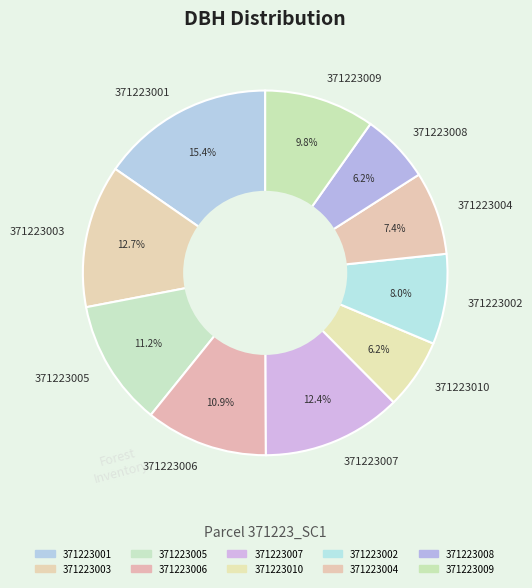

To the nearest percent, what is the average slice percentage?

10%